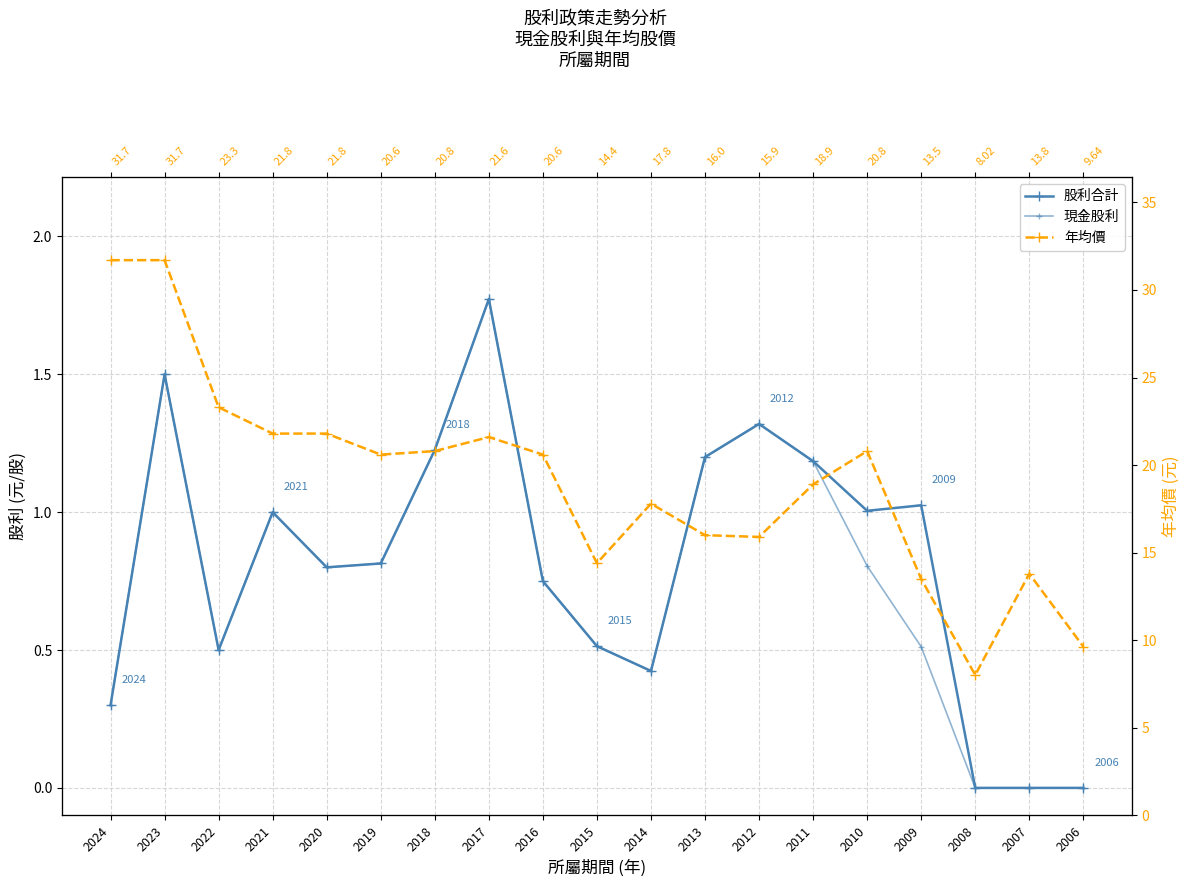

List the series in order of their peak value, highest first.

年均價, 股利合計, 現金股利